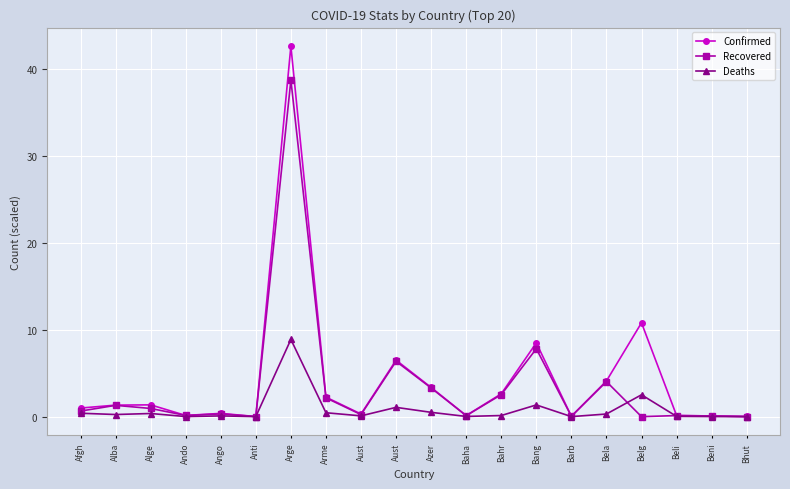

How many lines are shown in the chart?

3